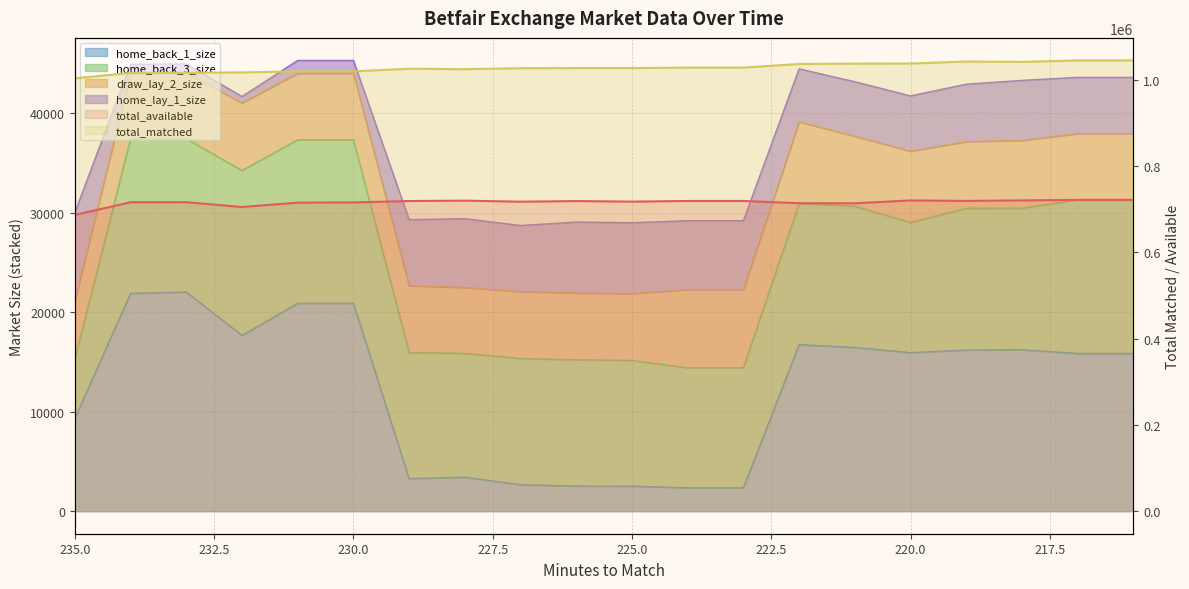

What is the average value of the total_matched series?

1028717.4